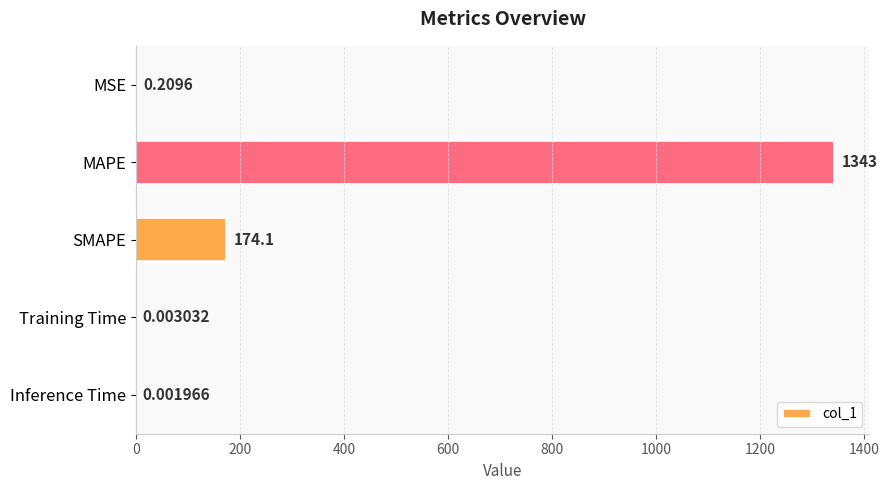

What is the greatest value displayed?

1342.7